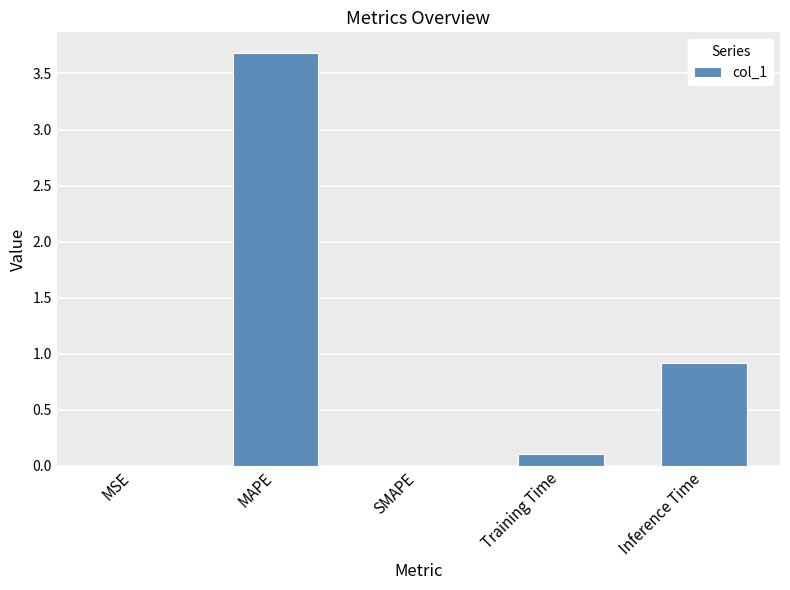

How many distinct data groups are displayed?

1